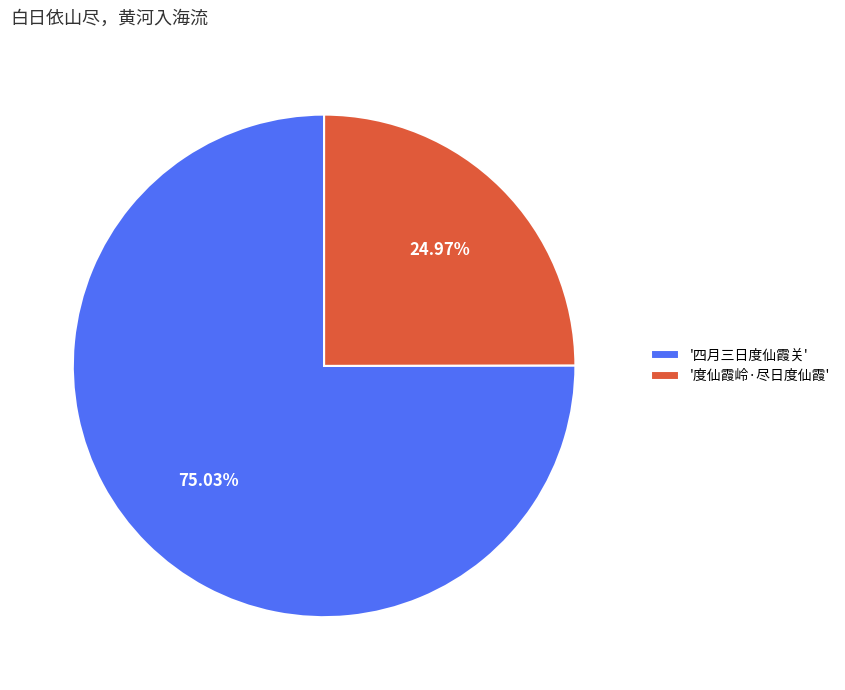

Rank the categories by value from highest to lowest.

'四月三日度仙霞关', '度仙霞岭·尽日度仙霞'